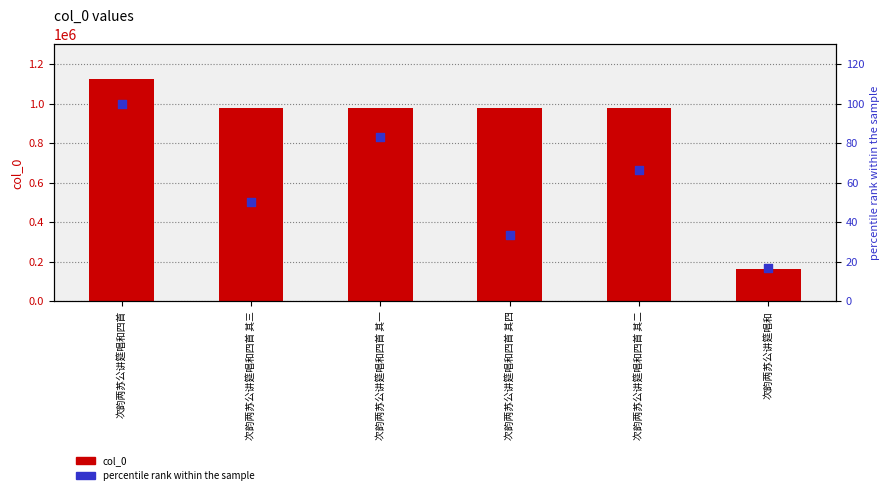

Which series reaches the maximum Y coordinate?

col_0